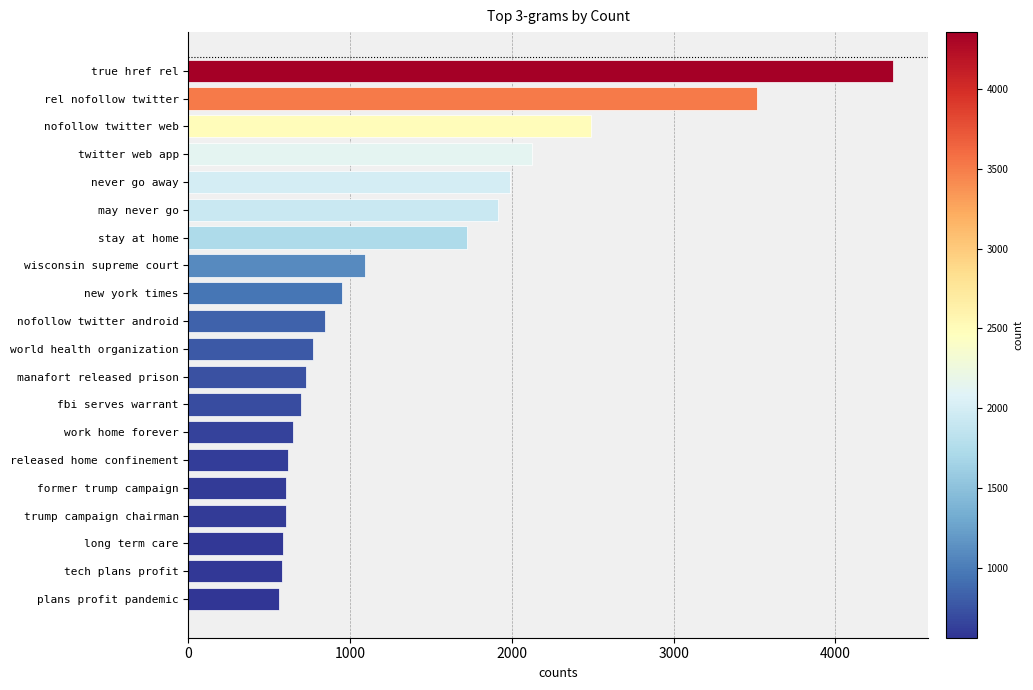

What is the ratio of the value at new york times to the value at plans profit pandemic?

1.7